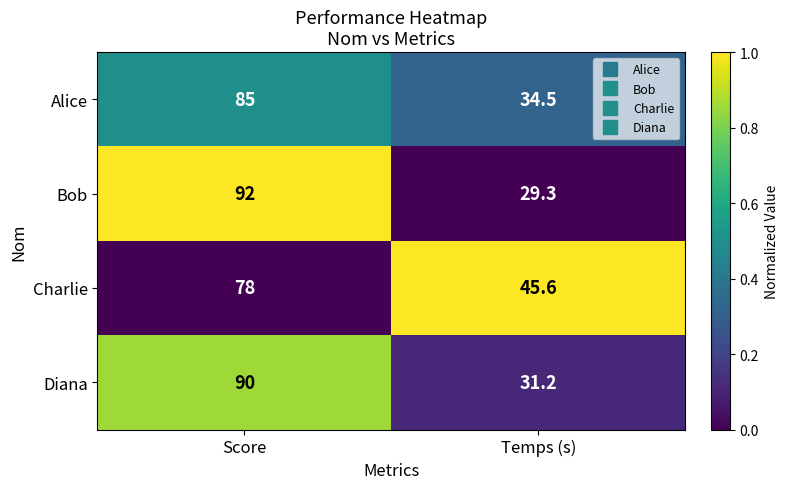

What is the total value across all series at Temps (s)?

140.6